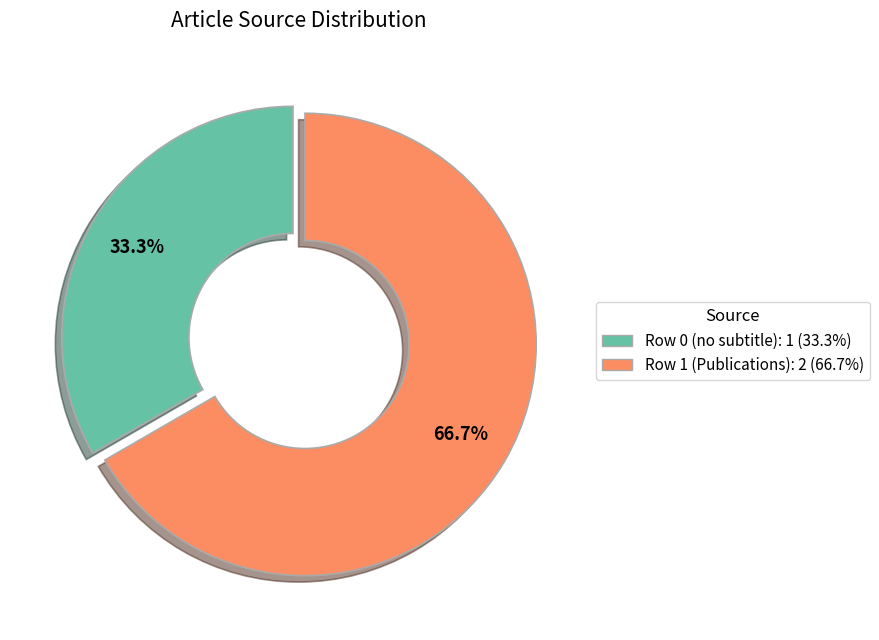

Count the number of slices in the pie.

2